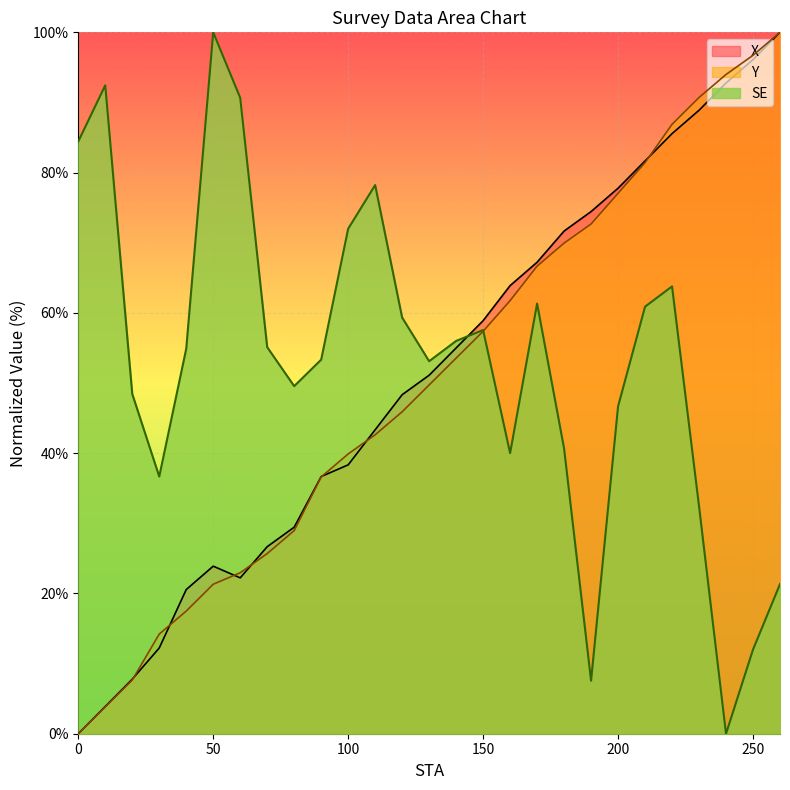

Which series has the widest spread of values?

X